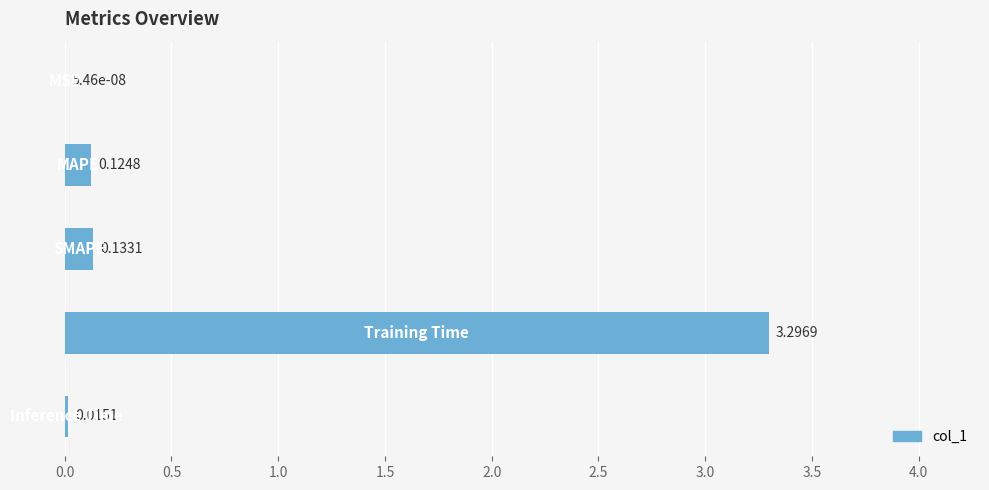

What is the sum of all values?

3.6